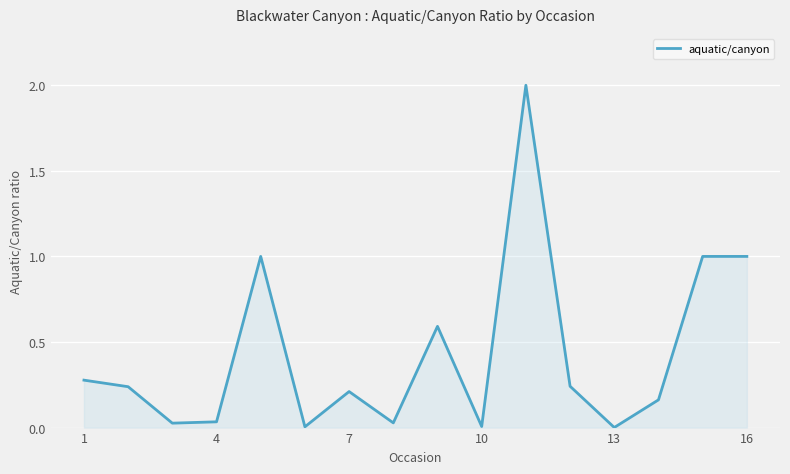

What is the greatest value displayed?

2.0